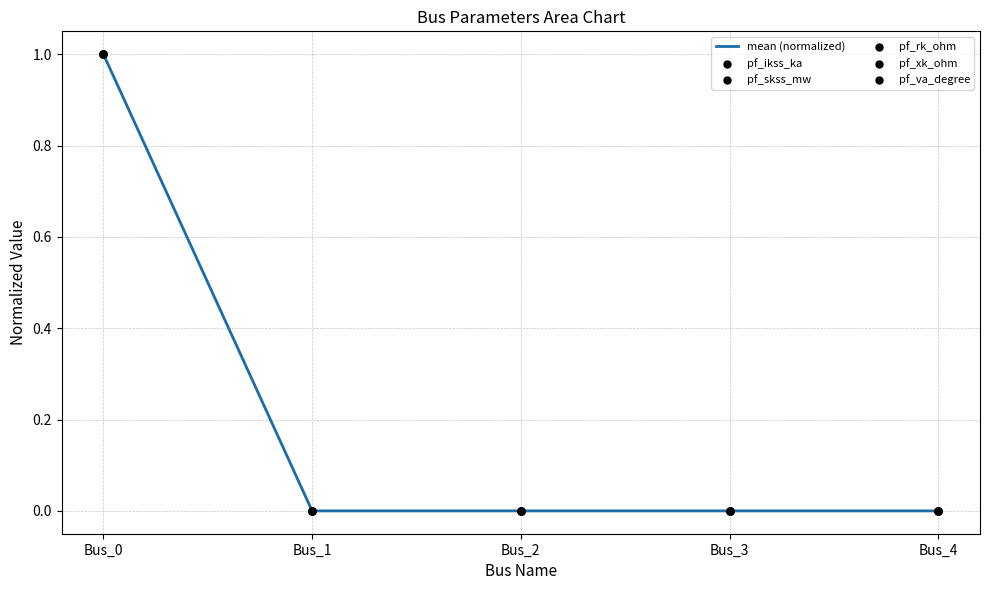

The chart shows a value of 0 at Bus_1. True or false?

True